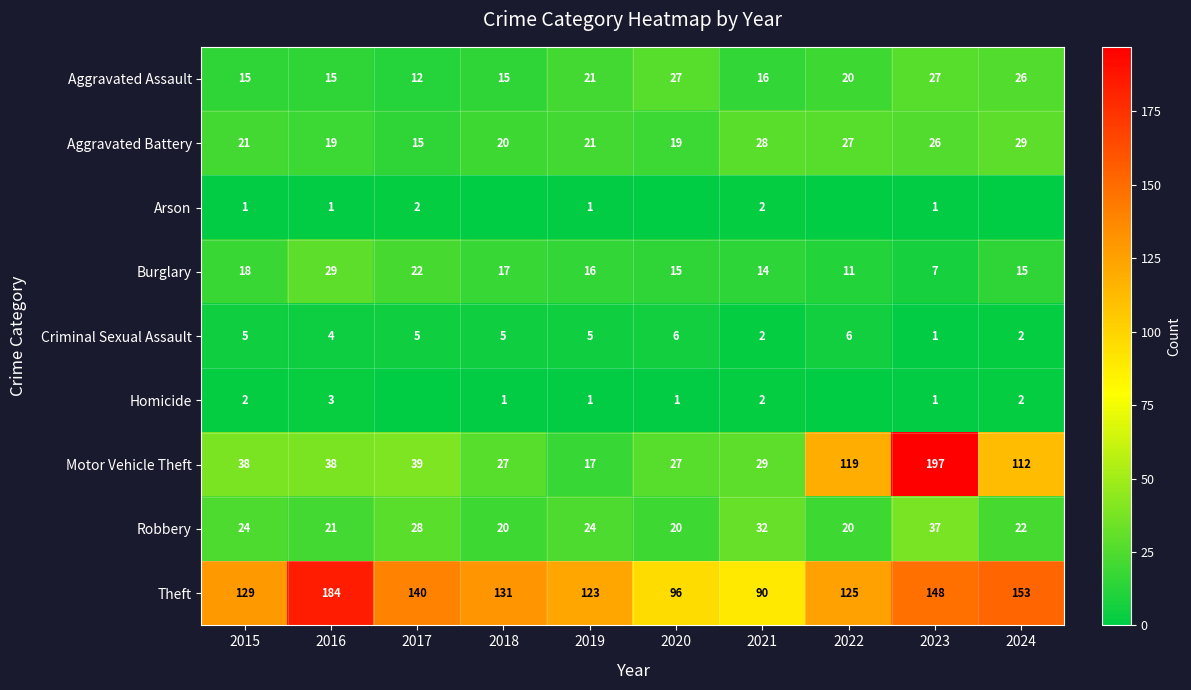

At which label does Motor Vehicle Theft reach its peak?

2023